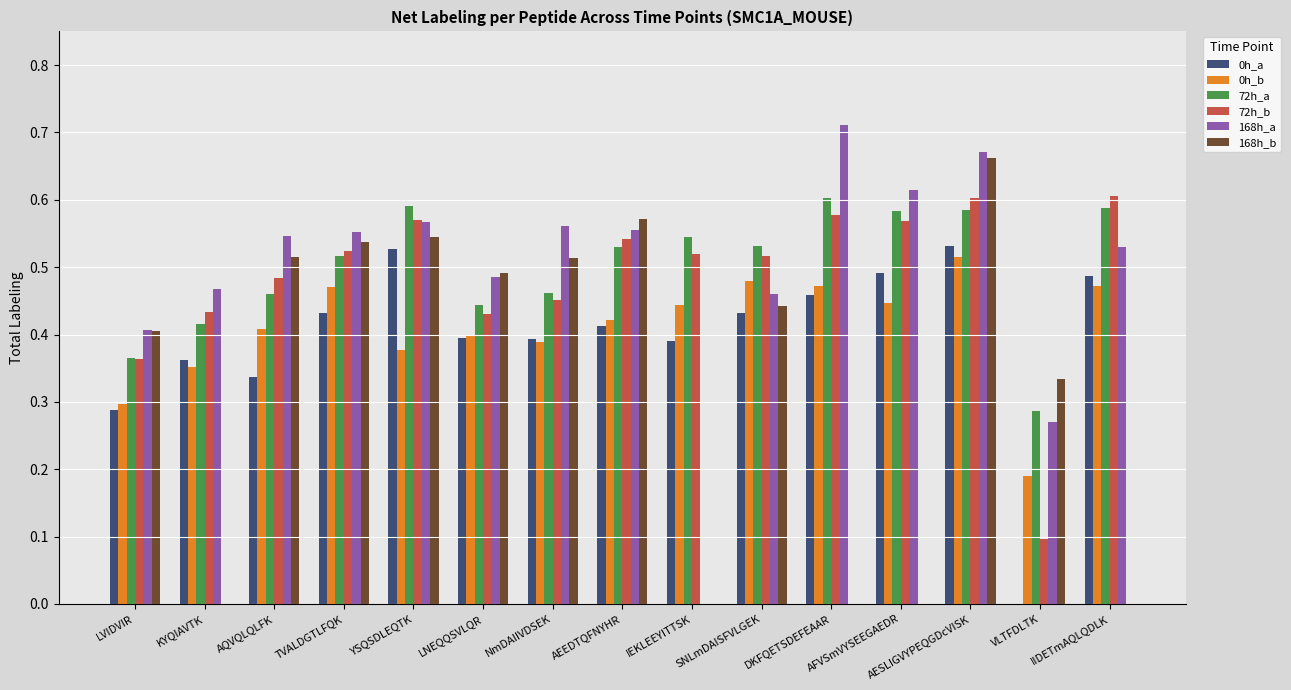

Is the value of 72h_b at YSQSDLEQTK greater than the value of 72h_a at YSQSDLEQTK?

No